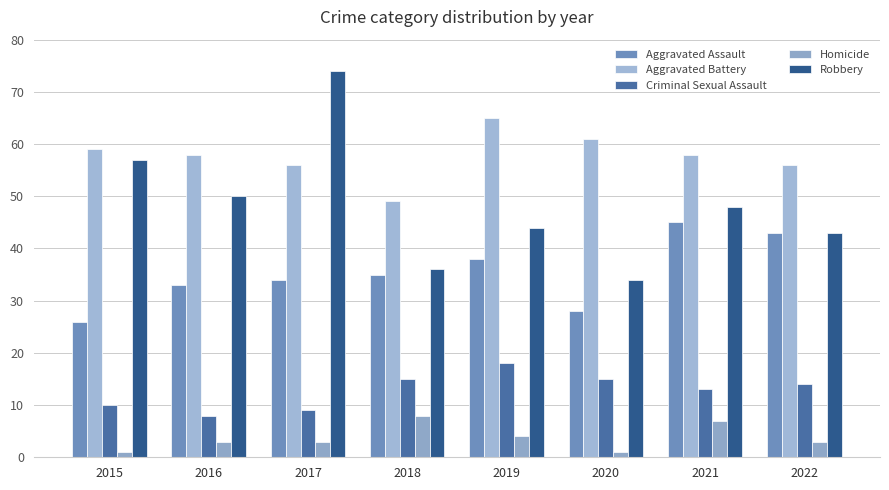

True or false: Robbery has a value of 48 at 2021.

True